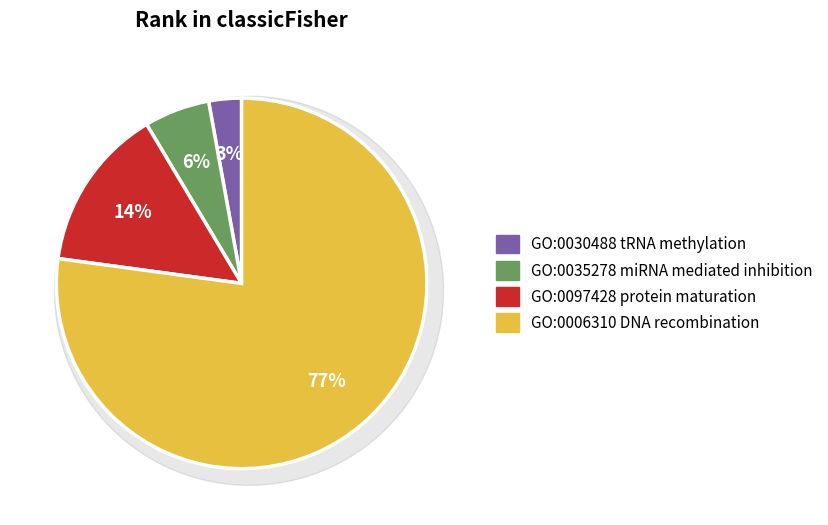

Rank the categories by value from lowest to highest.

GO:0030488
tRNA methylation, GO:0035278
miRNA mediated inhibition, GO:0097428
protein maturation, GO:0006310
DNA recombination